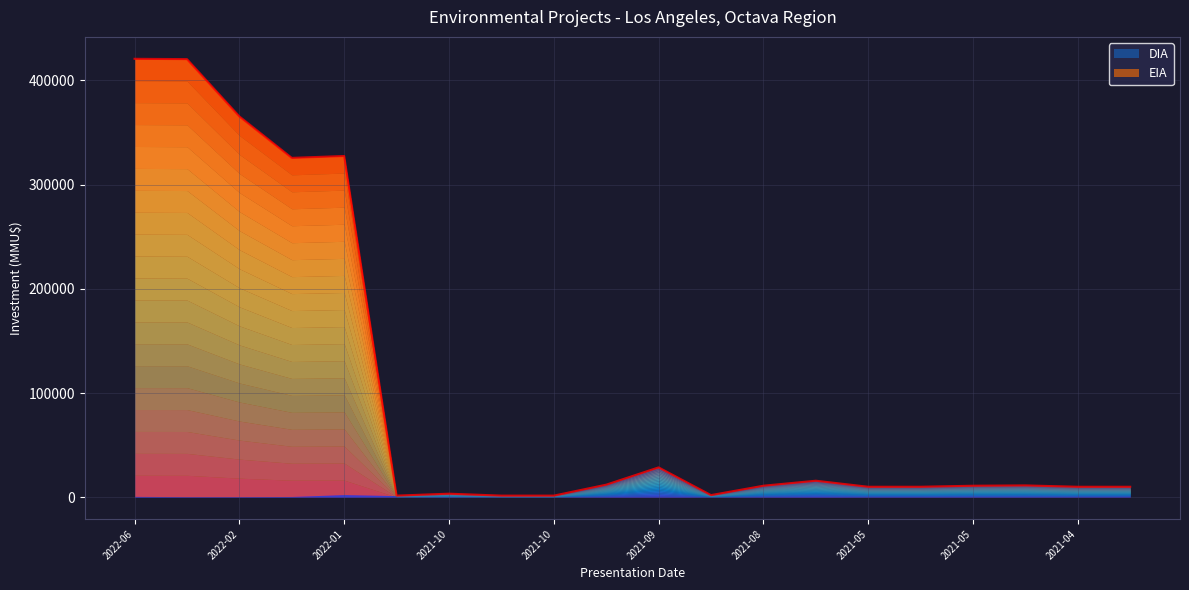

At which category does the chart reach its peak across all series?

2022-06